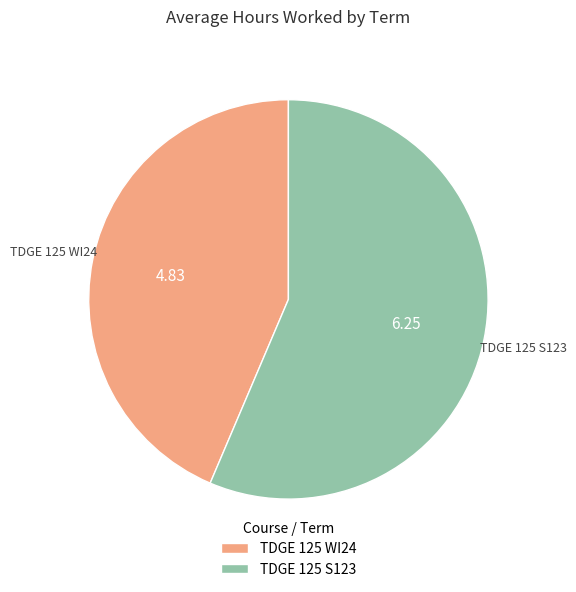

What is the largest slice in the pie chart?

TDGE 125 S123